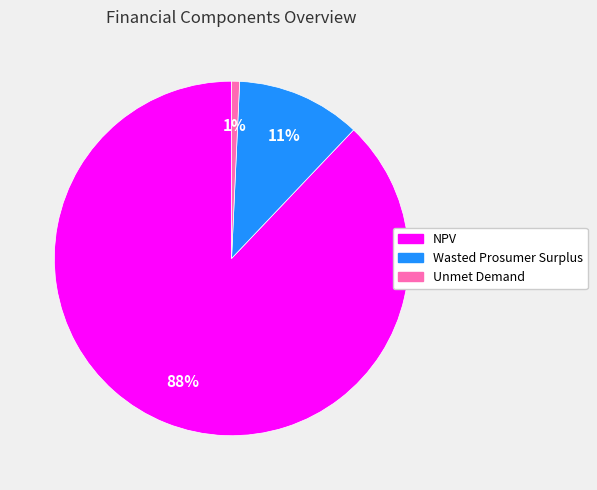

How many slices are in this pie chart?

3